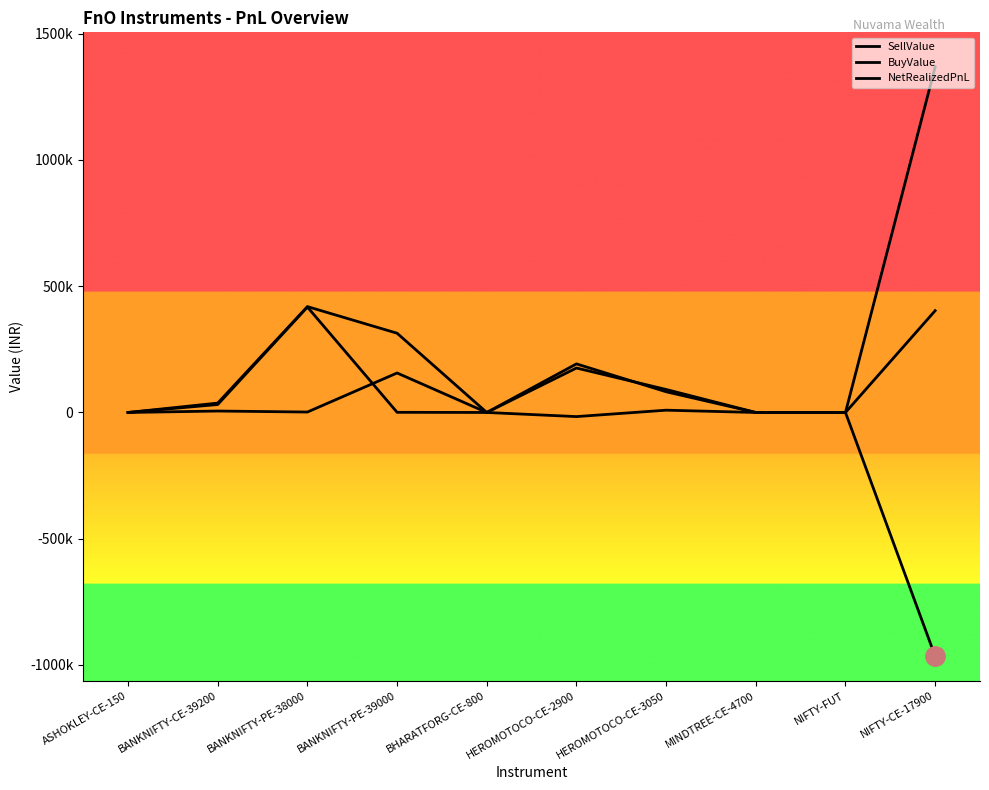

What is the greatest value displayed?

1368720